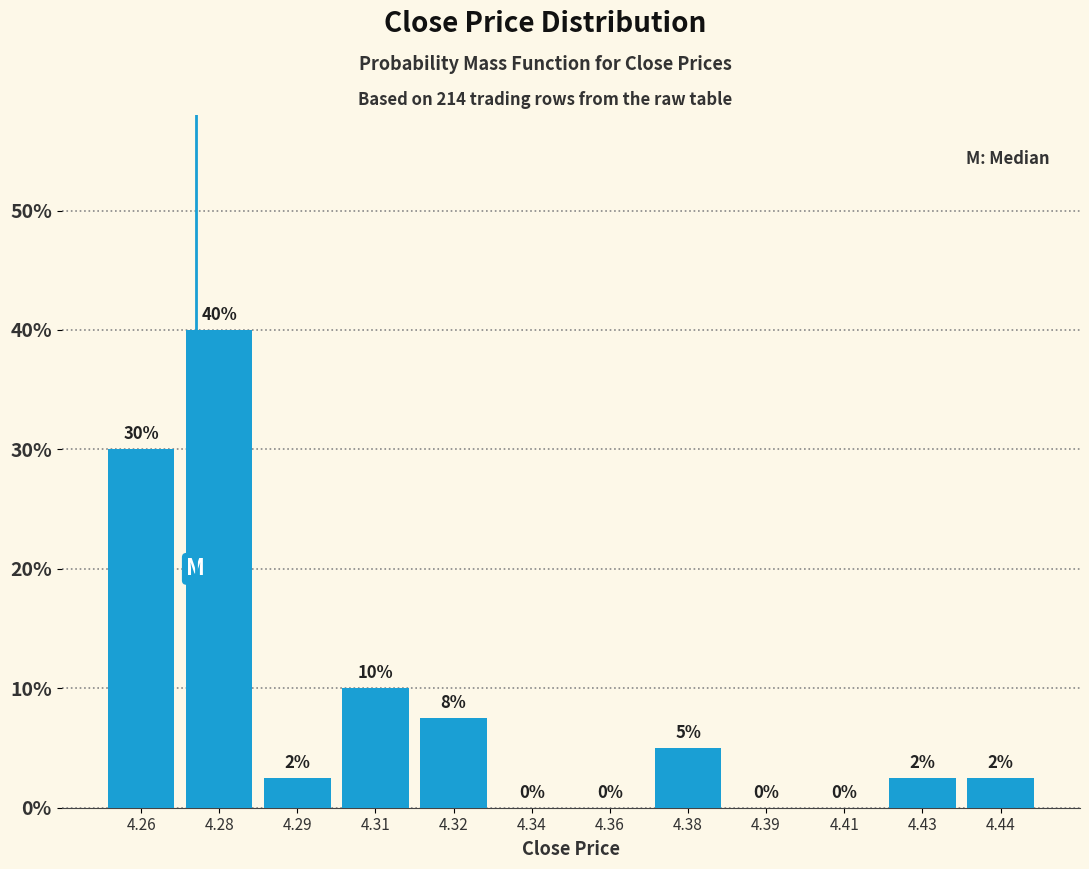

Between 4.38 and 4.32, which is larger?

4.32